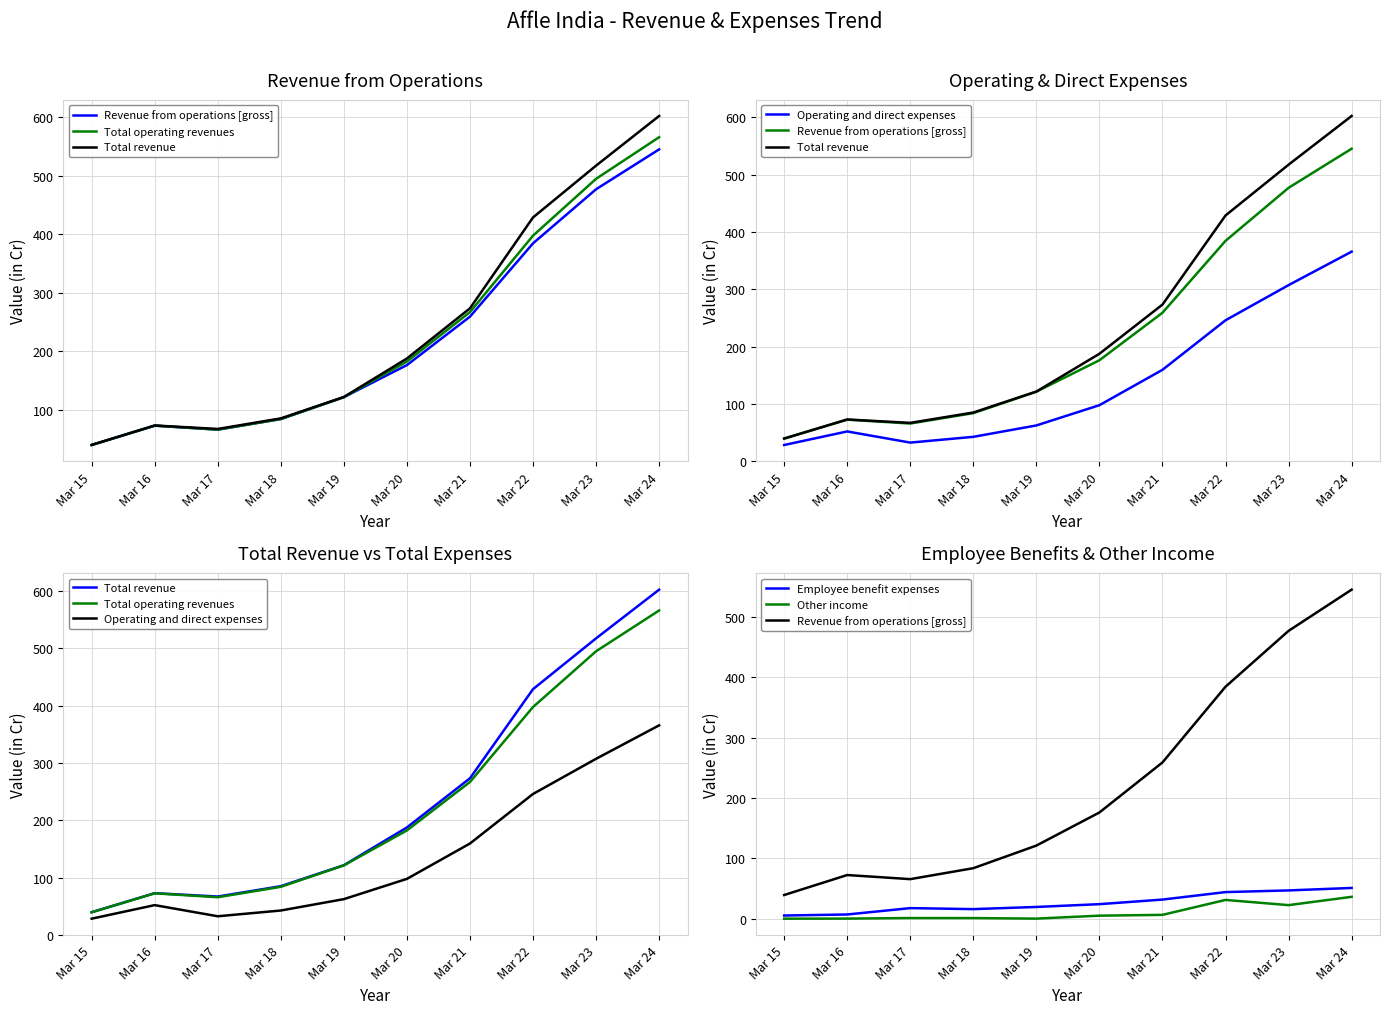

Is the value of Other income at Mar 24 greater than the value of Operating and direct expenses at Mar 20?

No